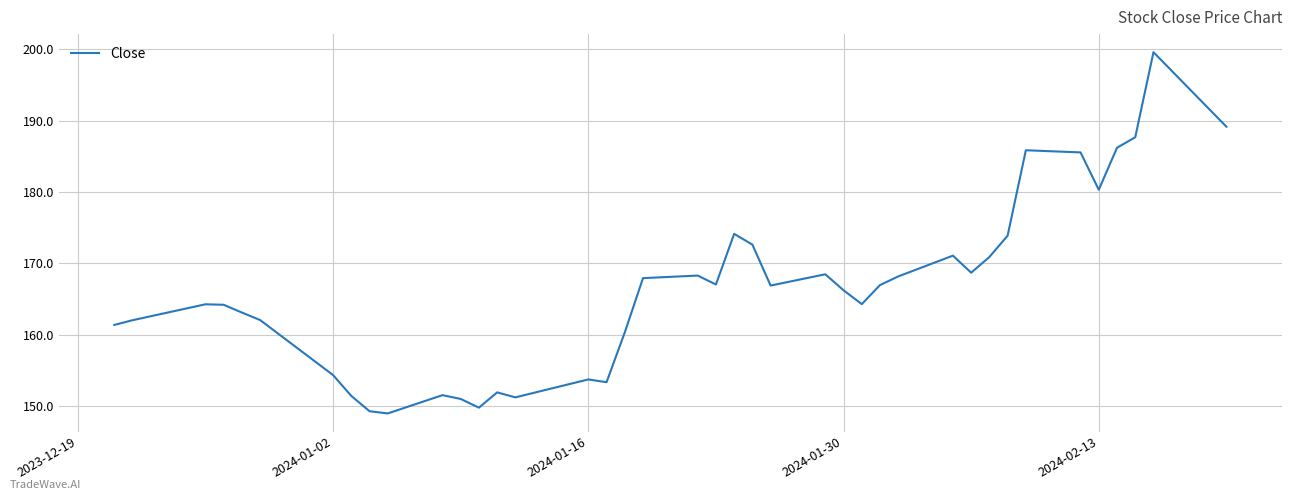

Count the number of values greater than 166.

21